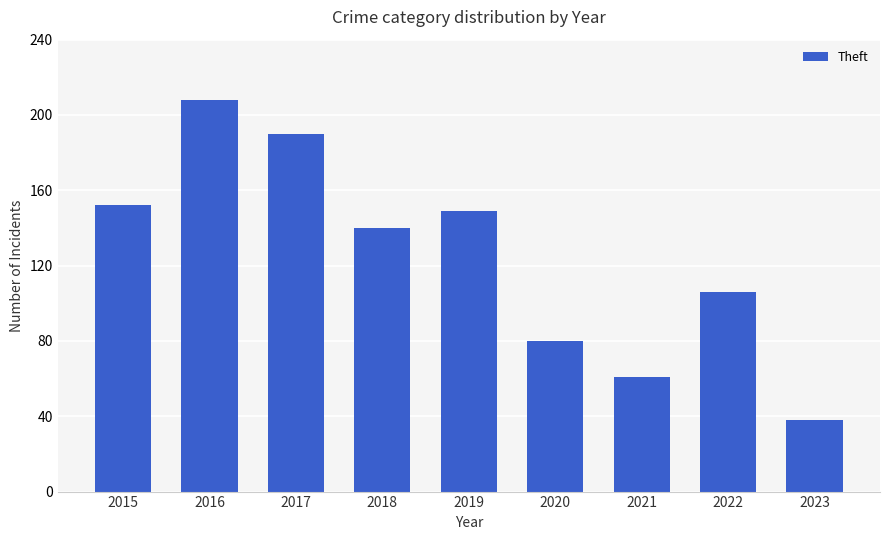

Where does the data first go above 140?

2015